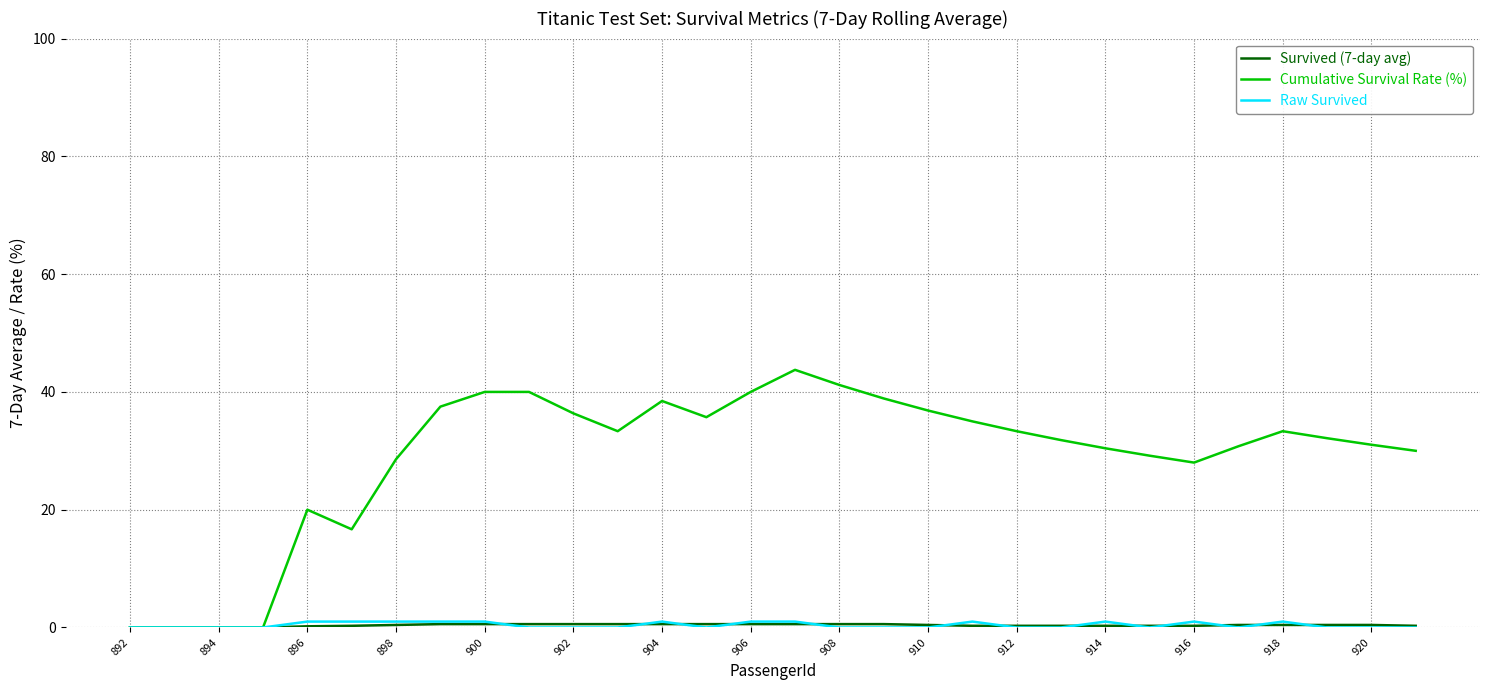

Which series has the largest range (max minus min)?

Cumulative Survival Rate (%)